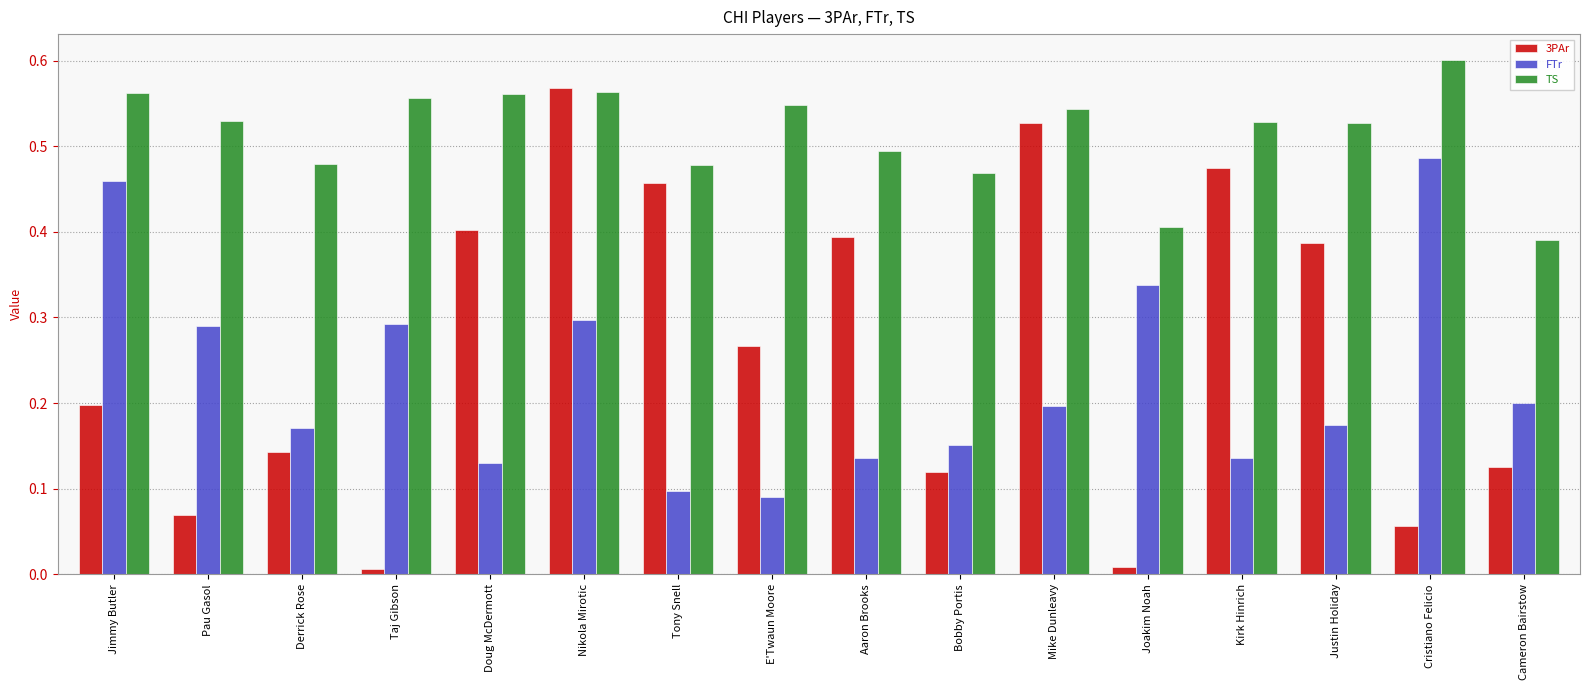

What position from the right is Taj Gibson?

13